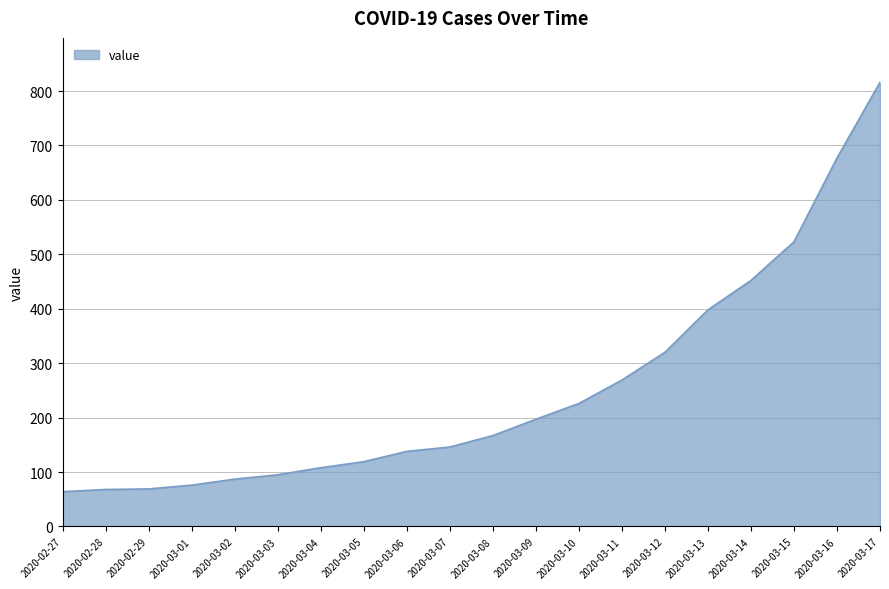

What is the change in value from 2020-02-29 to 2020-03-04?

+39